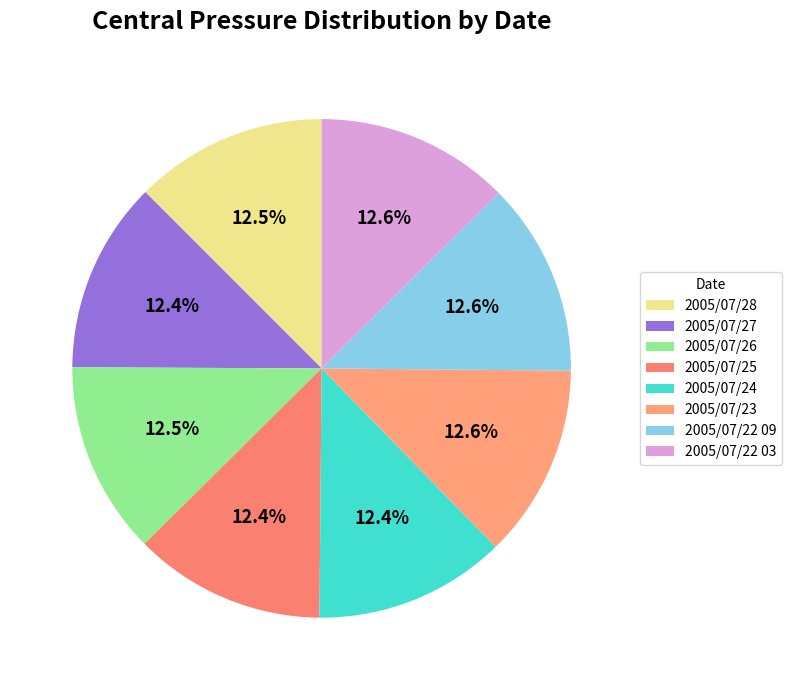

How many segments does this pie chart have?

8